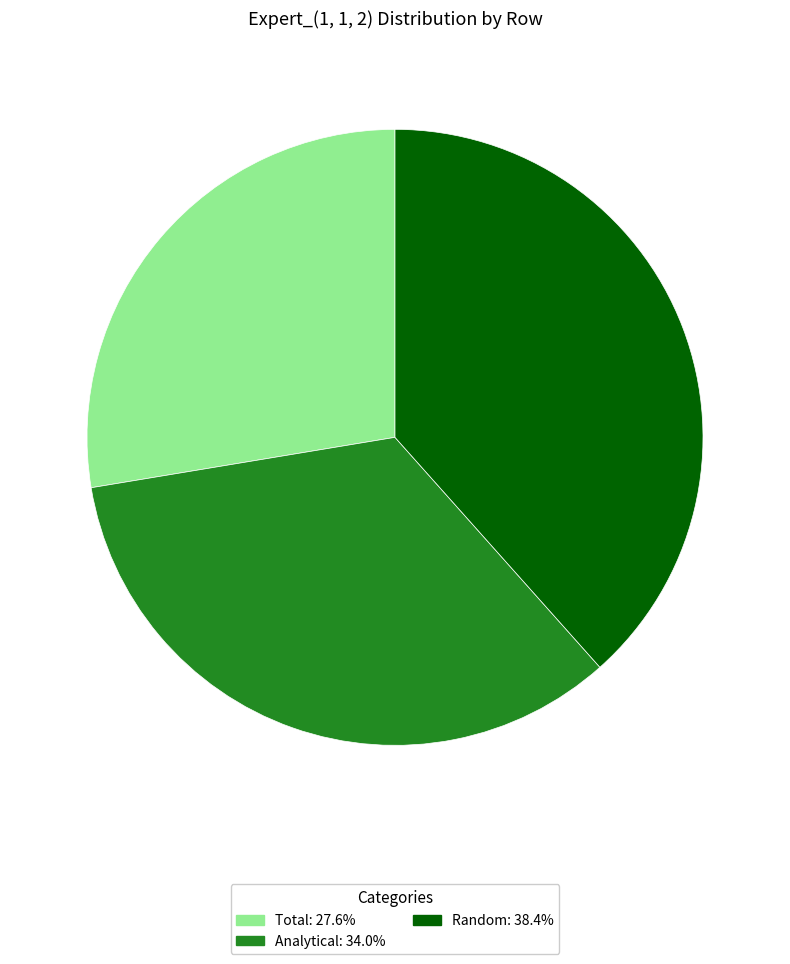

True or false: Analytical accounts for 45% of the total.

False